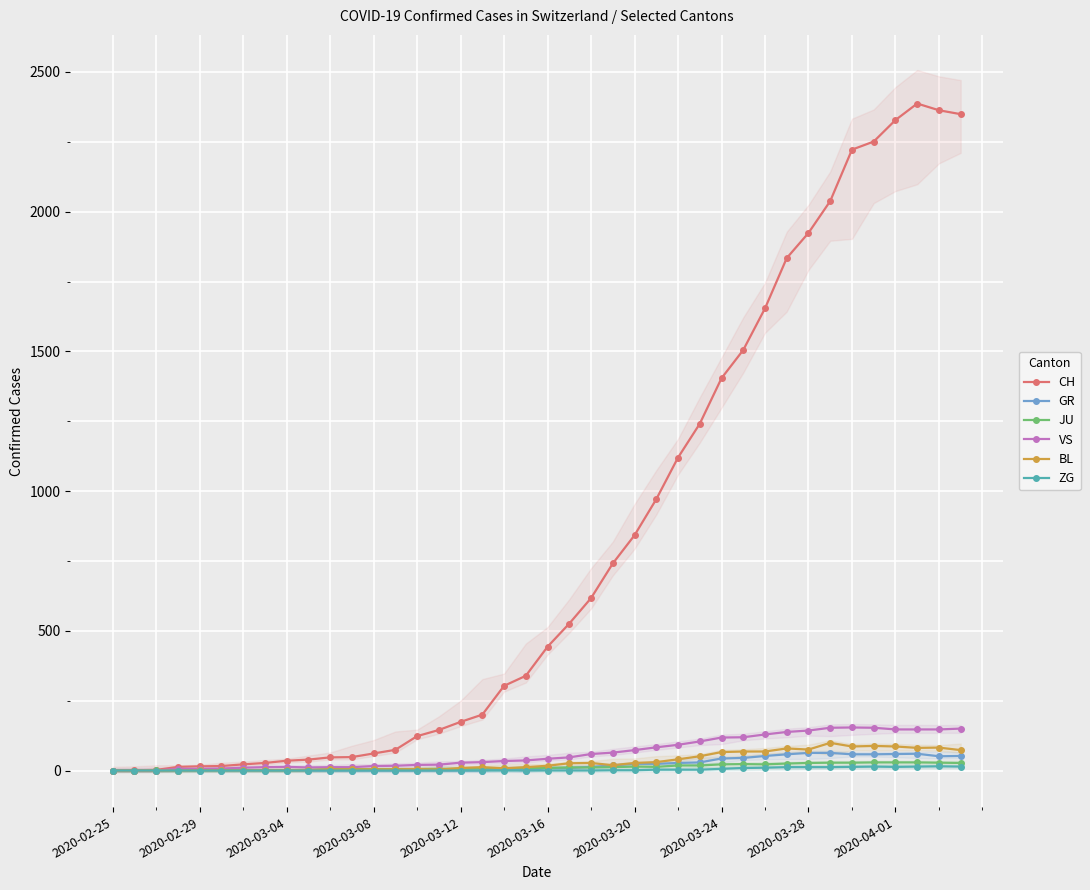

Does the chart display data point markers on the line(s)?

Yes